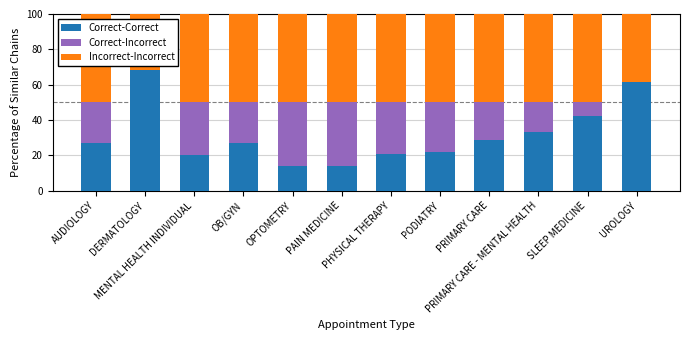

What is the maximum value for Correct-Correct?

68.4